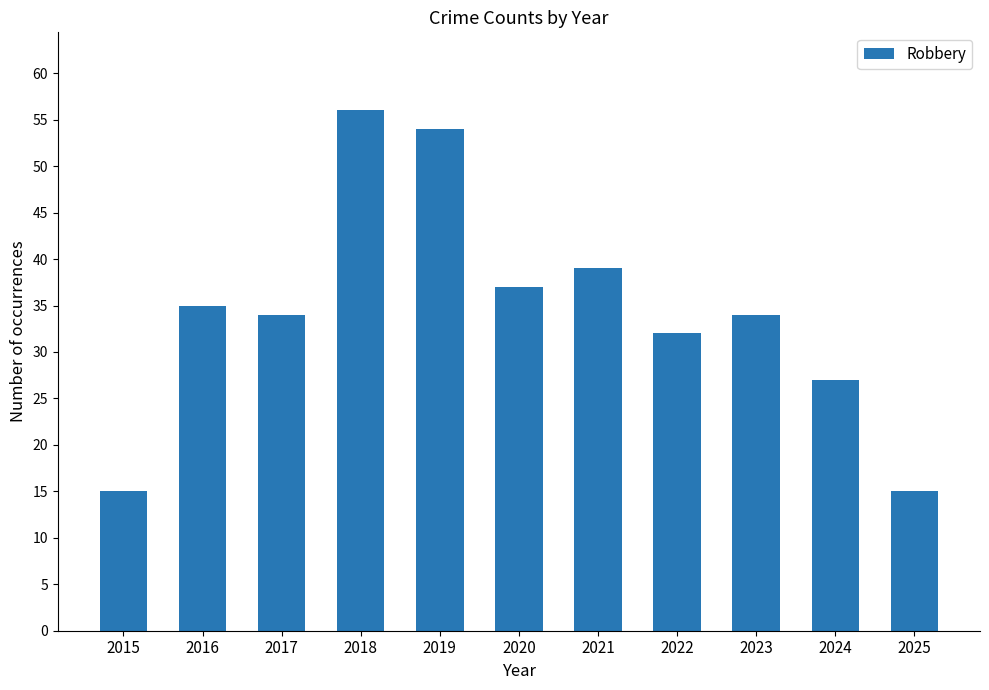

What is the sum of all values?

378